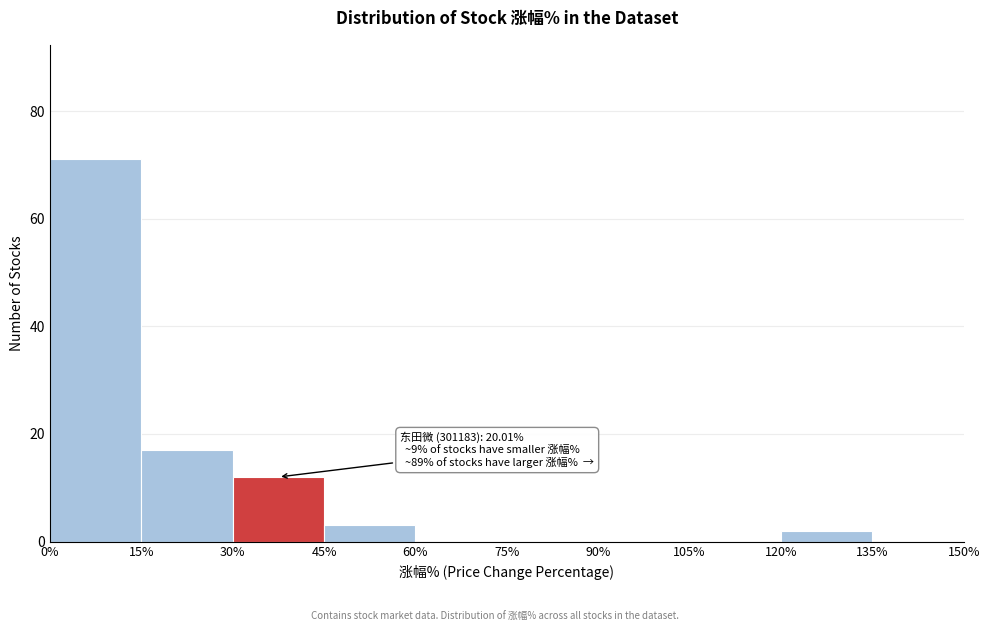

Which range on the x-axis has the tallest bar?

0% to 15%